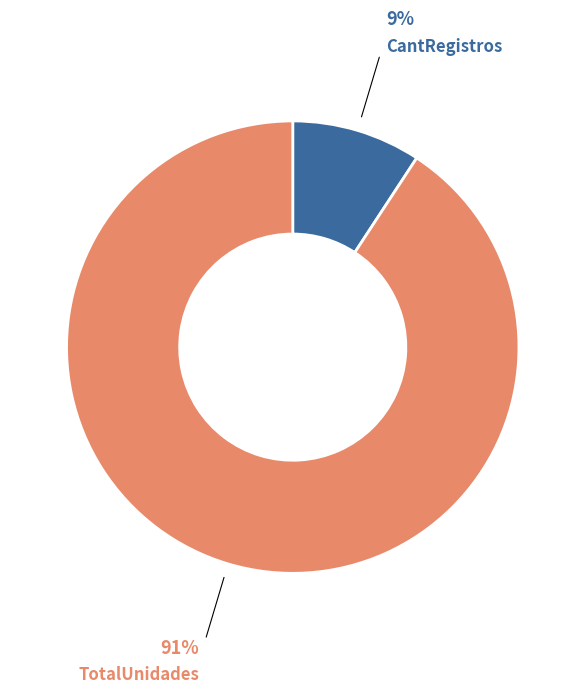

Combined, do CantRegistros and TotalUnidades account for over 50%?

Yes